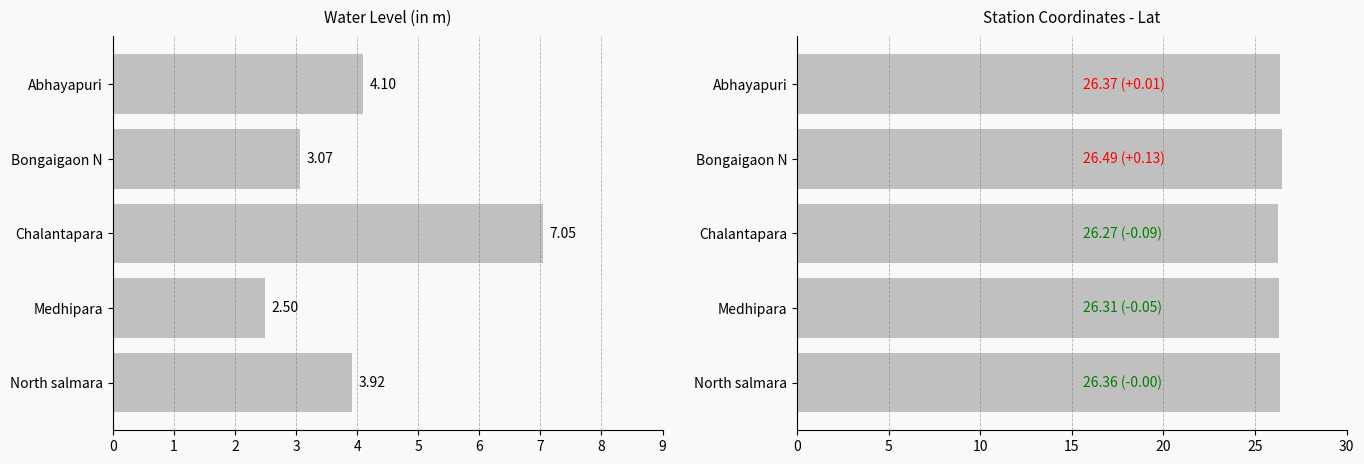

Does the chart contain stacked bars?

No